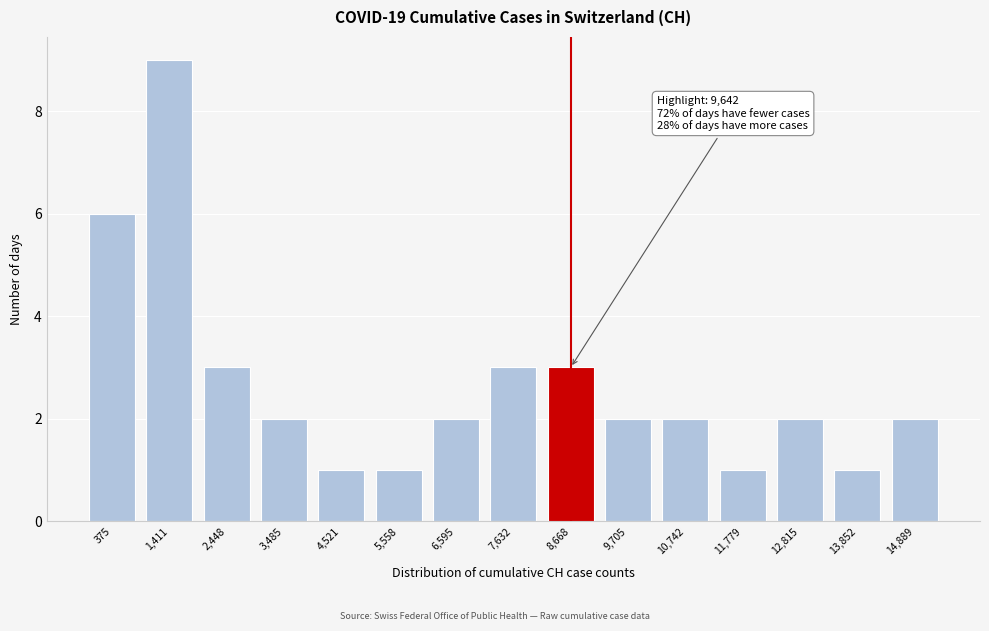

Reading left to right, transcribe all the data shown in this chart.

375=6	1,411=9	2,448=3	3,485=2	4,521=1	5,558=1	6,595=2	7,632=3	8,668=3	9,705=2	10,742=2	11,779=1	12,815=2	13,852=1	14,889=2